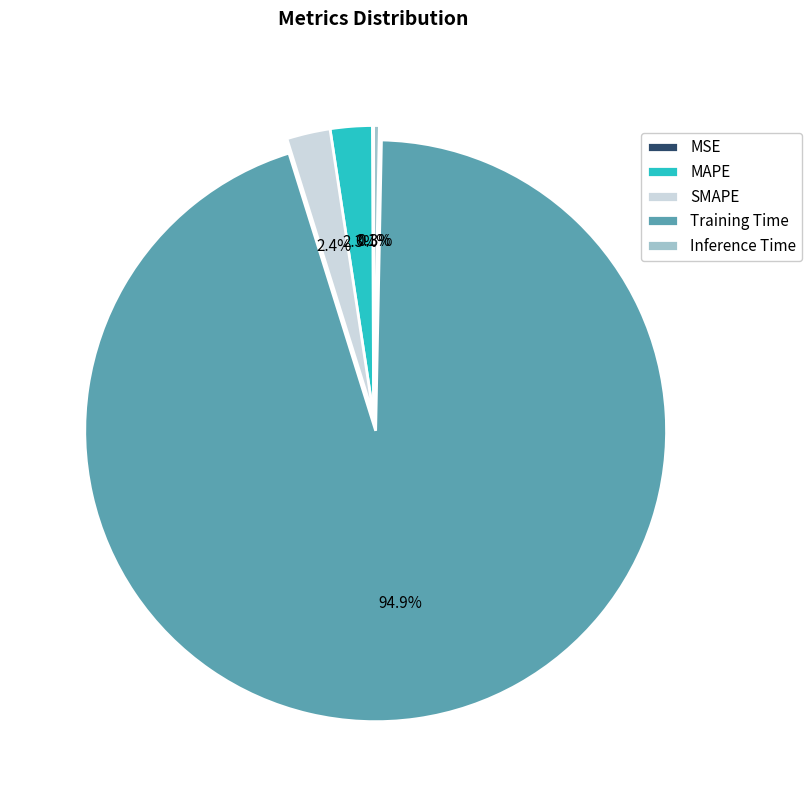

Between Training Time and Inference Time, which is larger?

Training Time